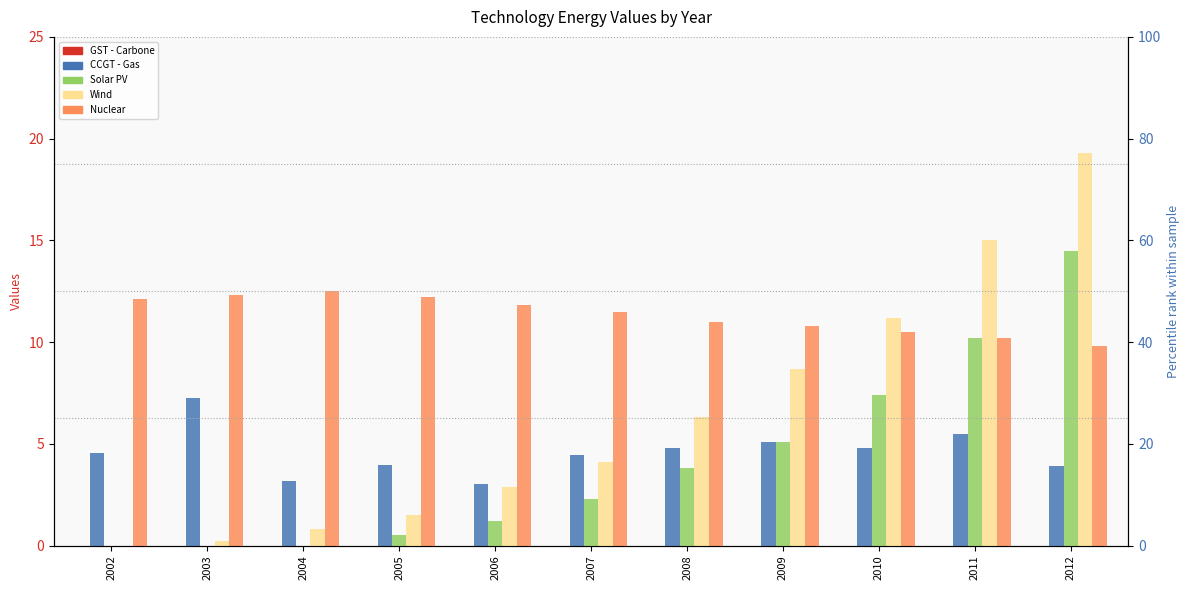

What are all the series names shown in the legend?

GST - Carbone, CCGT - Gas, Solar PV, Wind, Nuclear